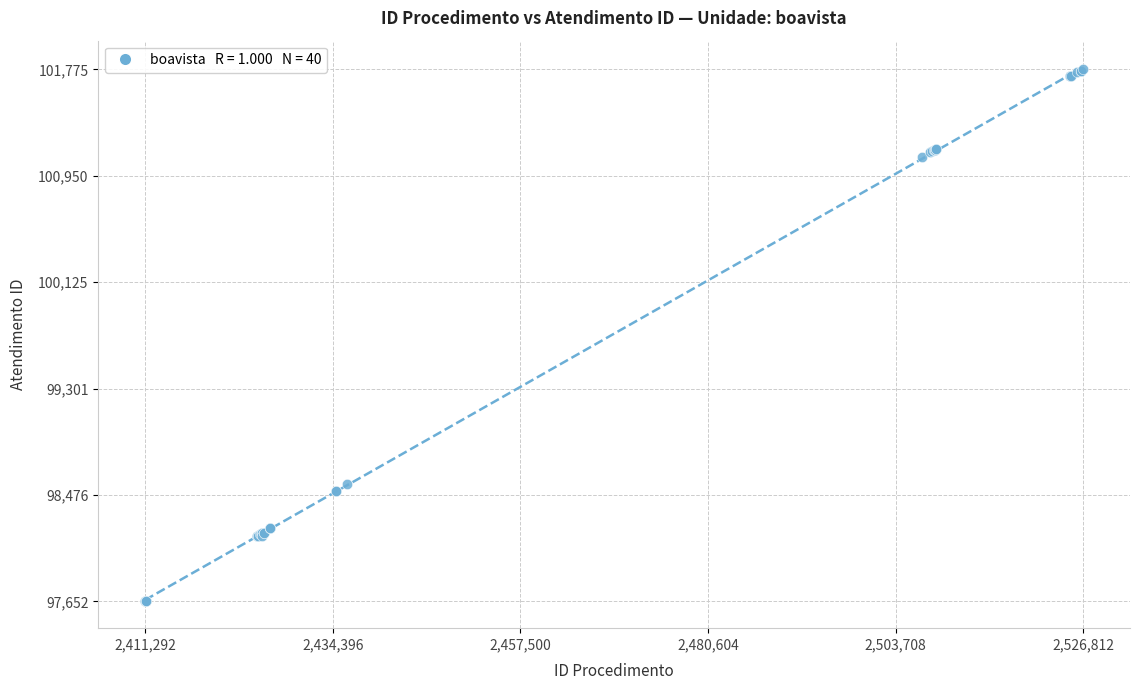

What Y value in the scatter plot is closest to 99713?

98560